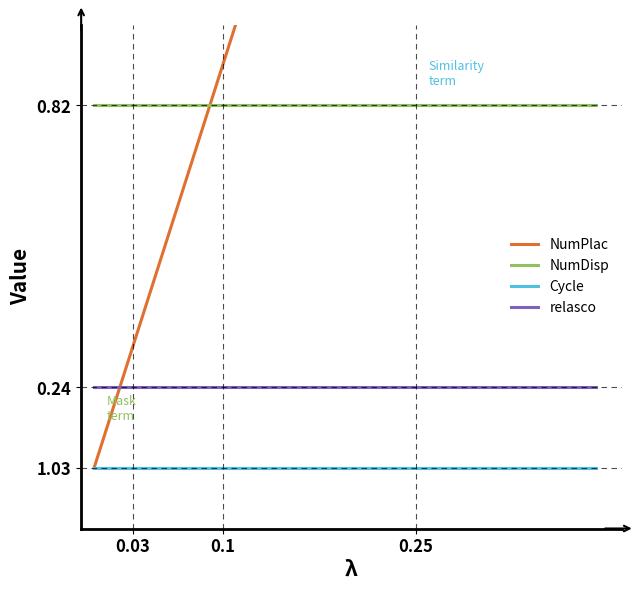

List the series in order of their peak value, highest first.

NumPlac, NumDisp, relasco, Cycle